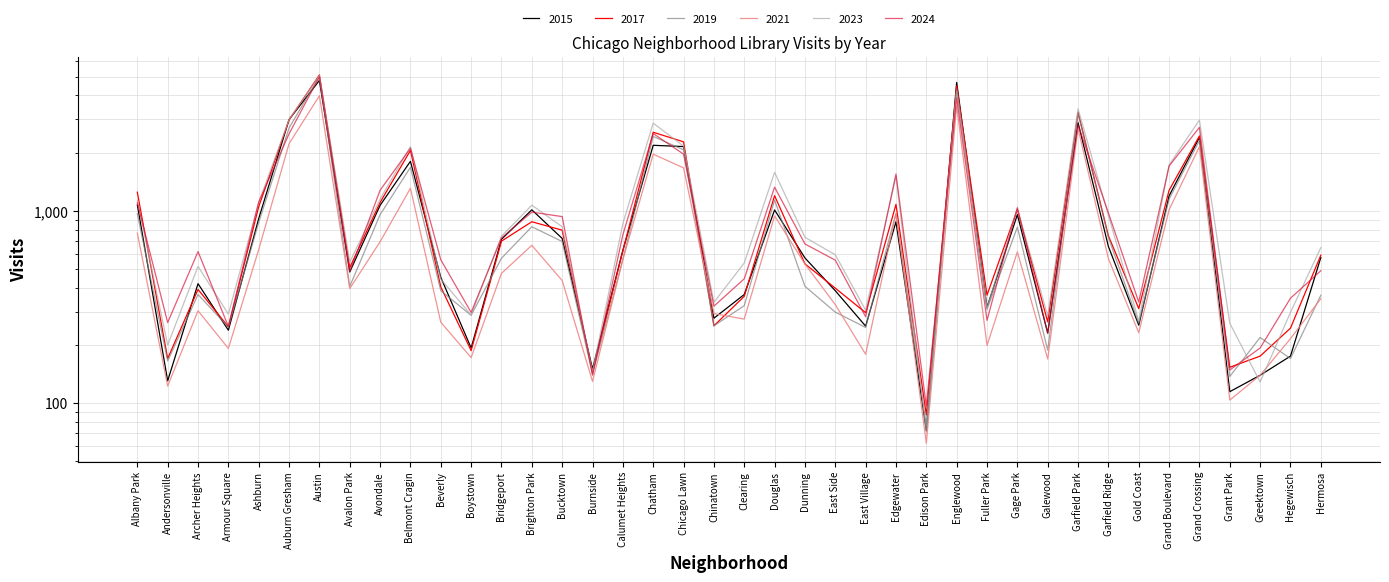

What is the difference between the maximum and second lowest values in the 2015 series?

4655